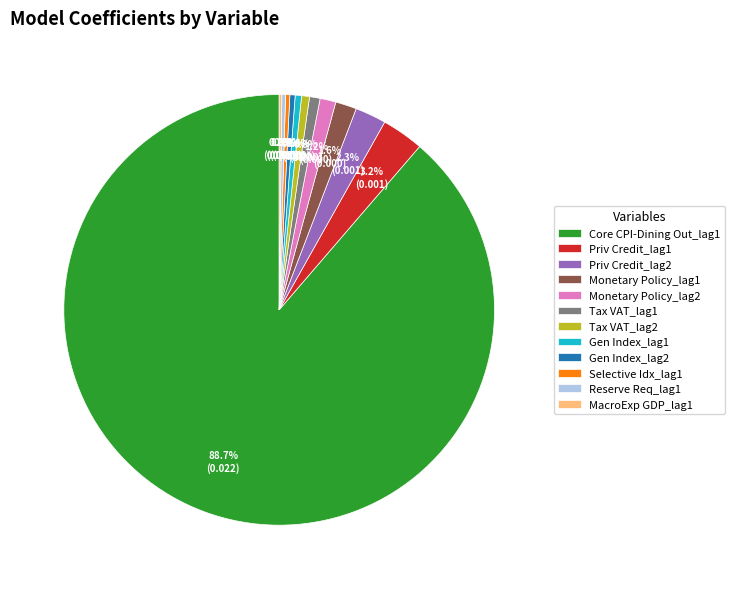

Which slice is the largest?

Core CPI-Dining Out_lag1